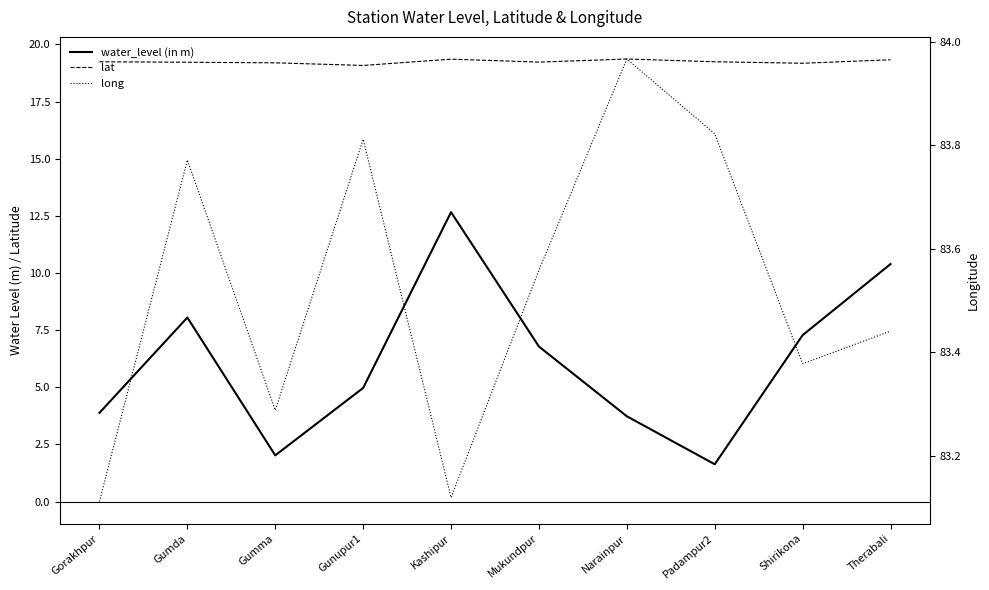

What is the minimum value for water_level (in m)?

1.6